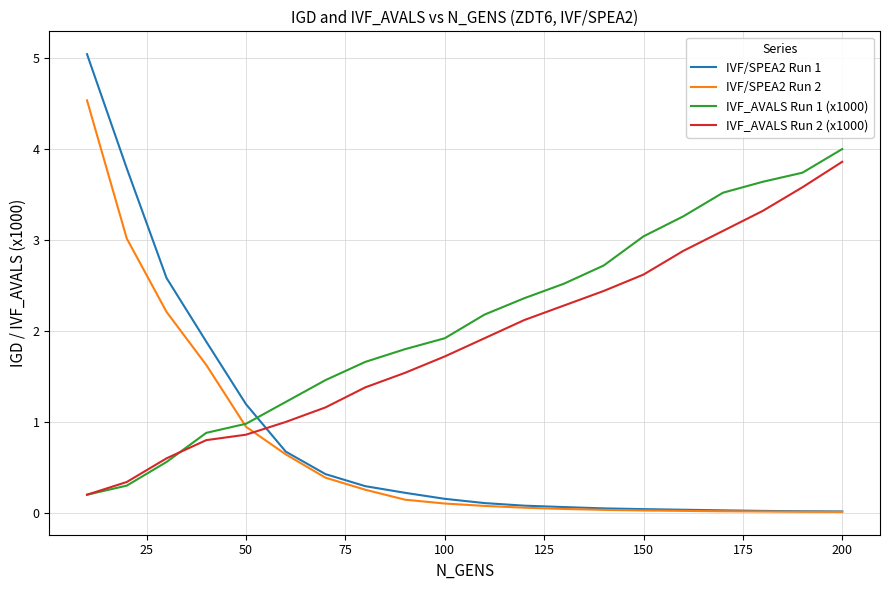

Which series has the largest range (max minus min)?

IVF/SPEA2 Run 1